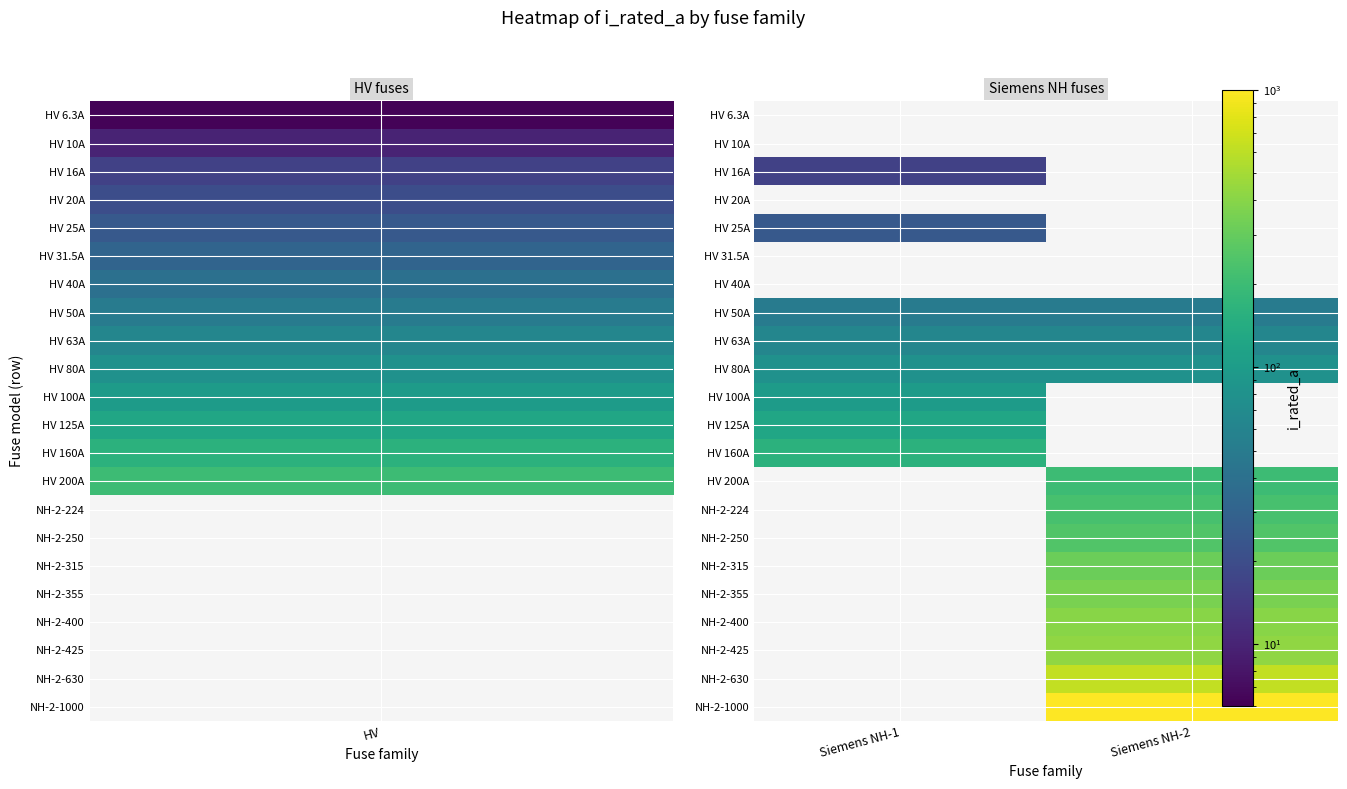

What value does the HV 80A series have at Siemens NH-1?

80.0